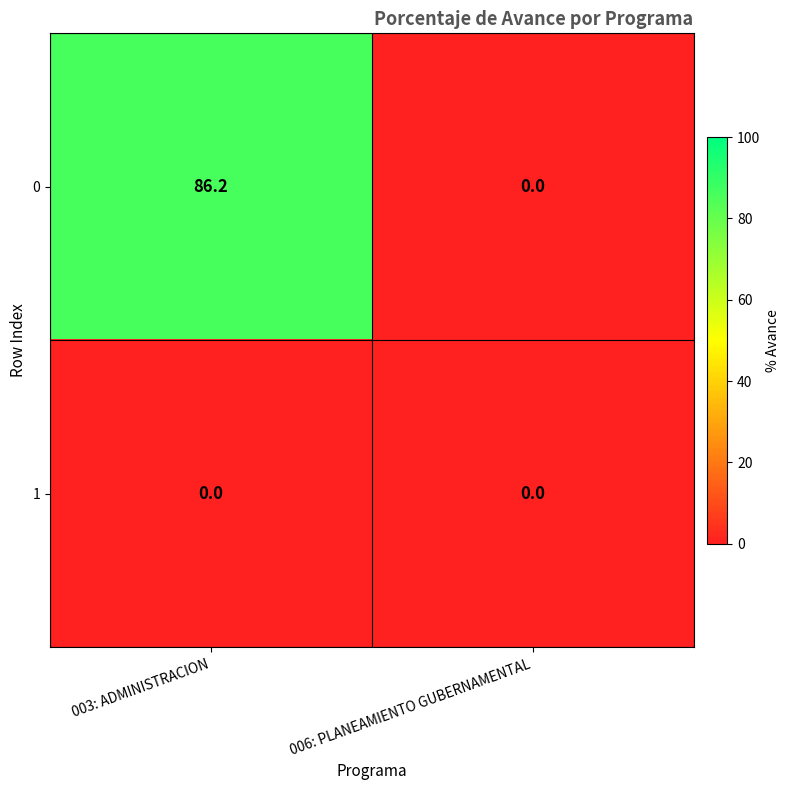

What is the difference between the highest and lowest values at 003: ADMINISTRACION?

86.2